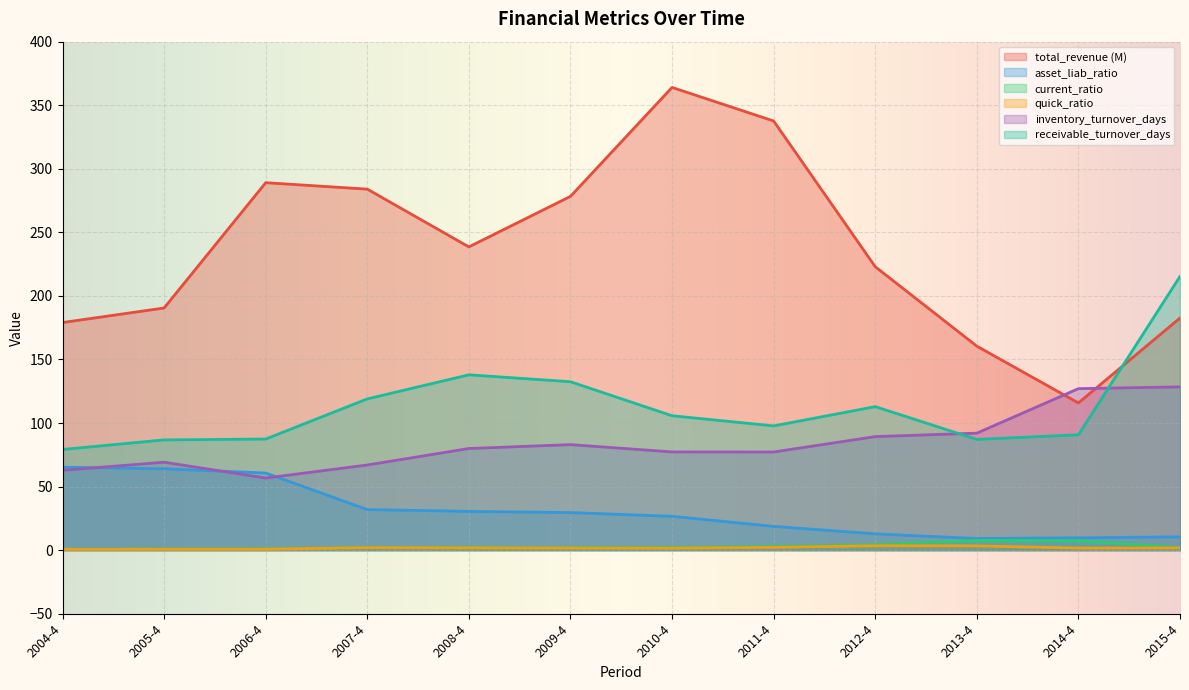

How many data points in quick_ratio are less than 1?

3